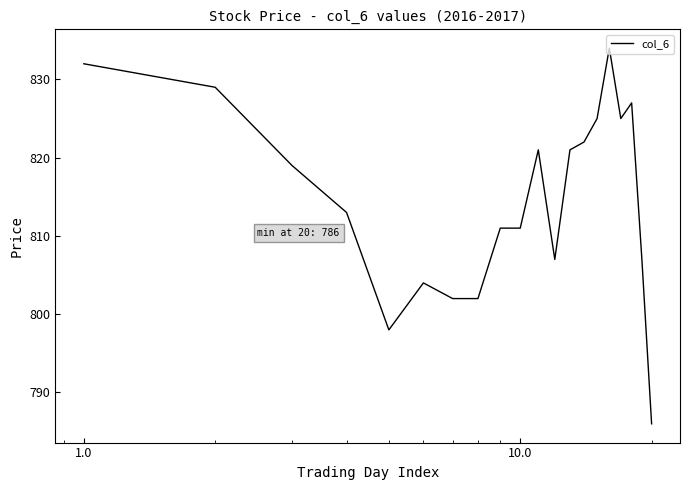

What is the difference between the maximum and minimum values?

48